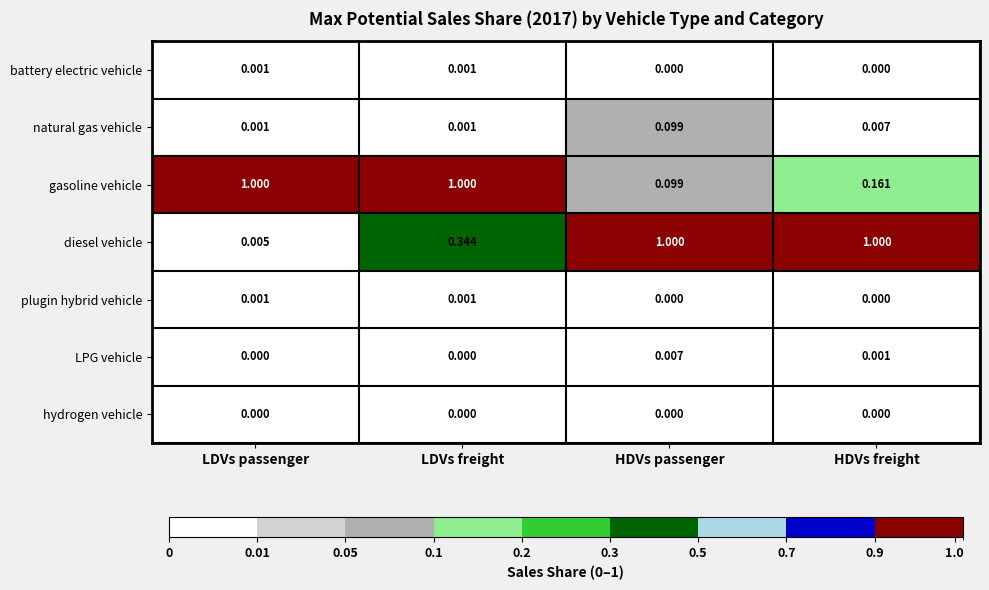

Which series has the largest range (max minus min)?

diesel vehicle